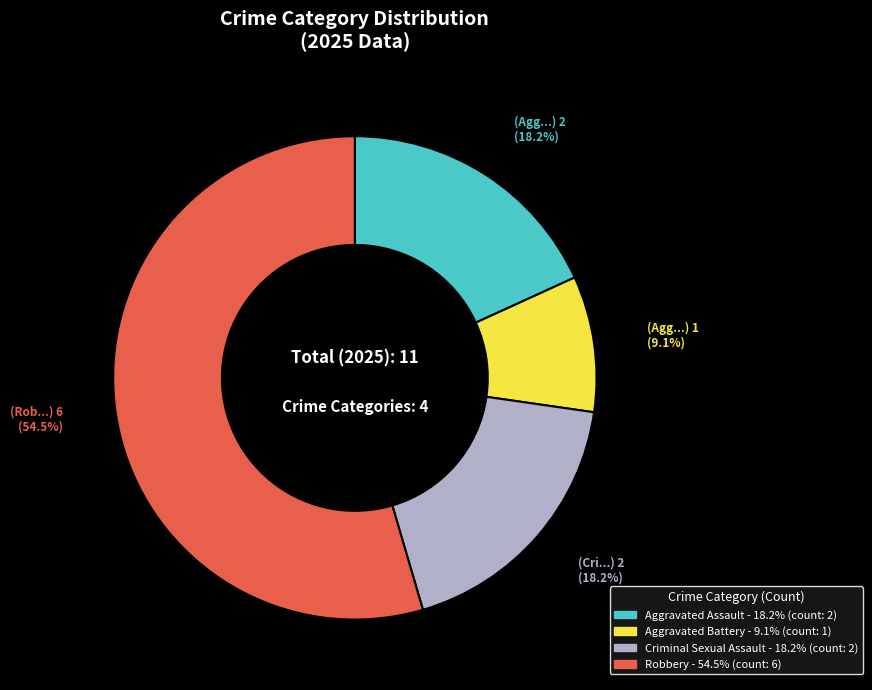

Is there a majority slice in this chart?

Yes